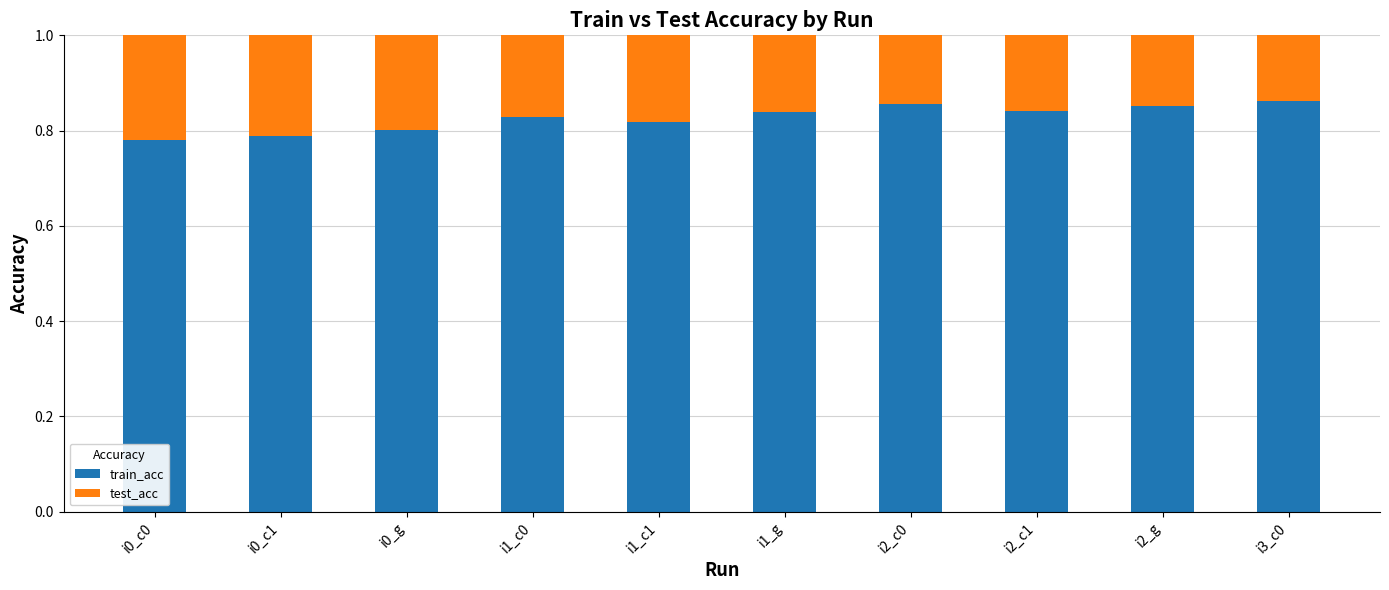

What is the sum of all train_acc values?

8.3